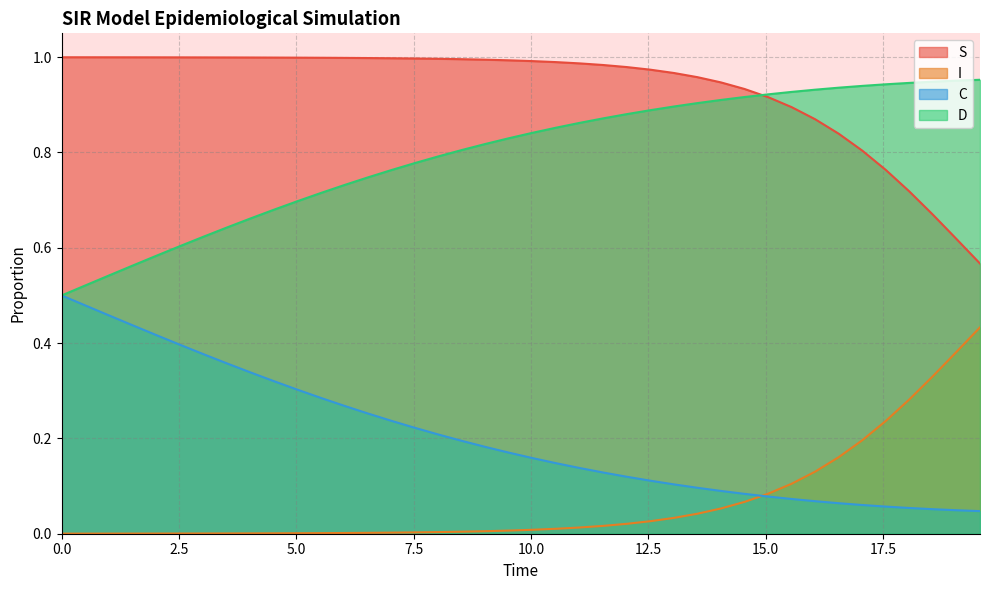

True or false: S and I cross at least once.

False